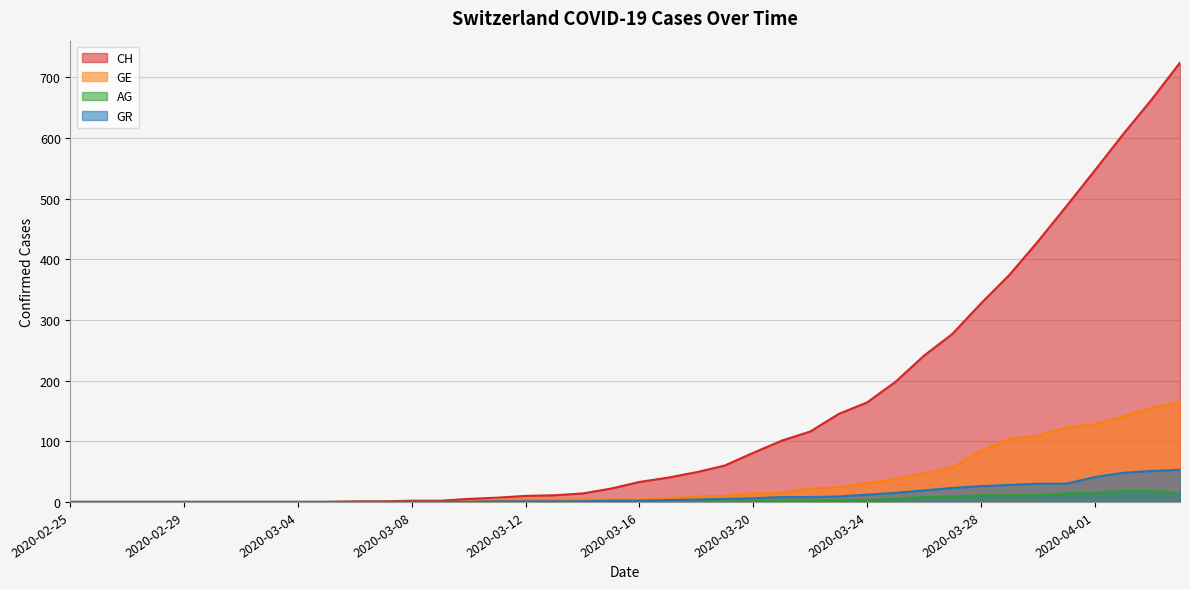

The GE series shows 0 at 2020-03-06. True or false?

True